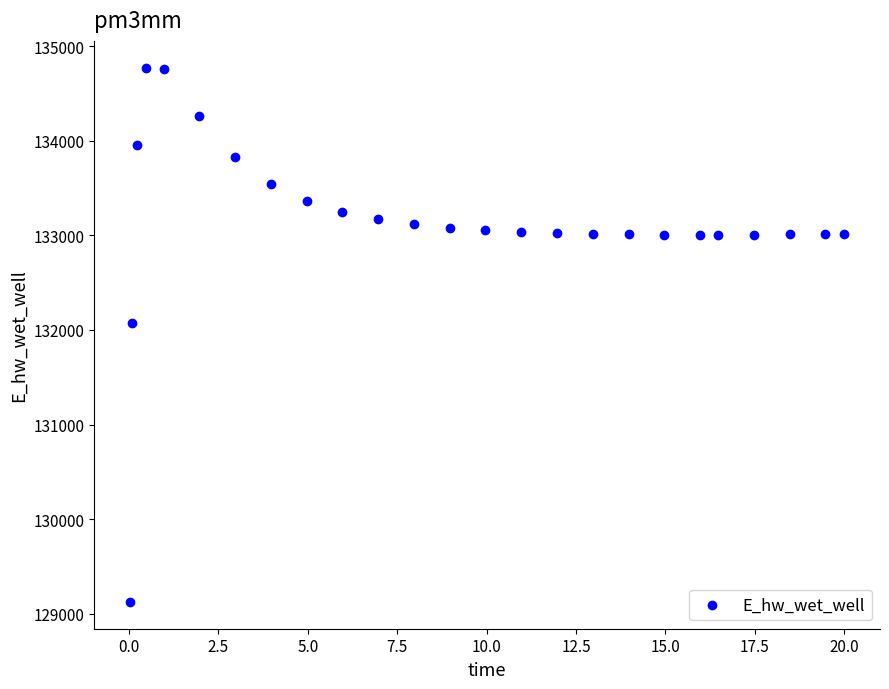

What Y value in the scatter plot is closest to 131949?

132072.2